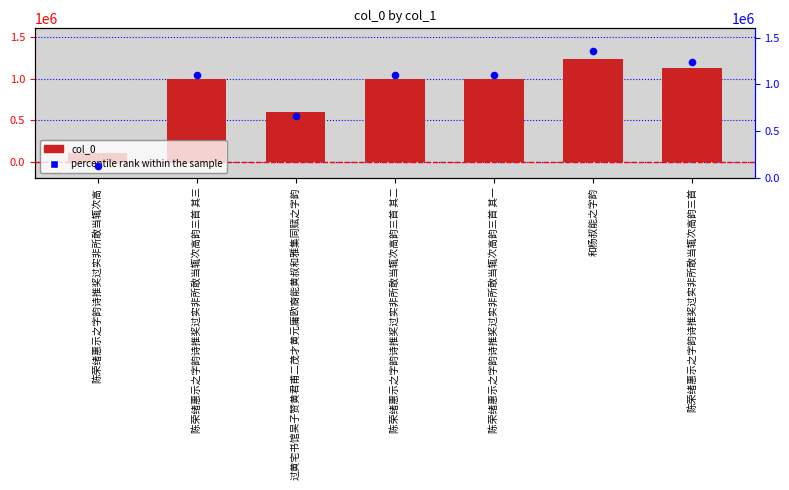

Which series has the largest Y range (max minus min)?

percentile rank within the sample